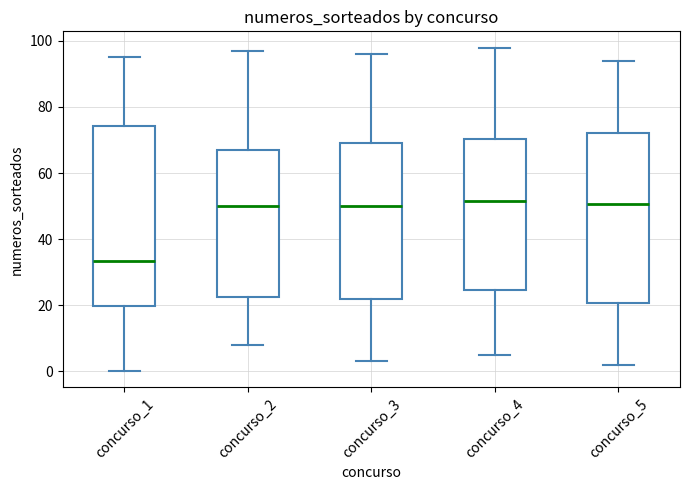

Where is the upper edge of the box for concurso_2 on the y-axis? The values are not printed on the chart, so give them approximately, as read against the axis.

68